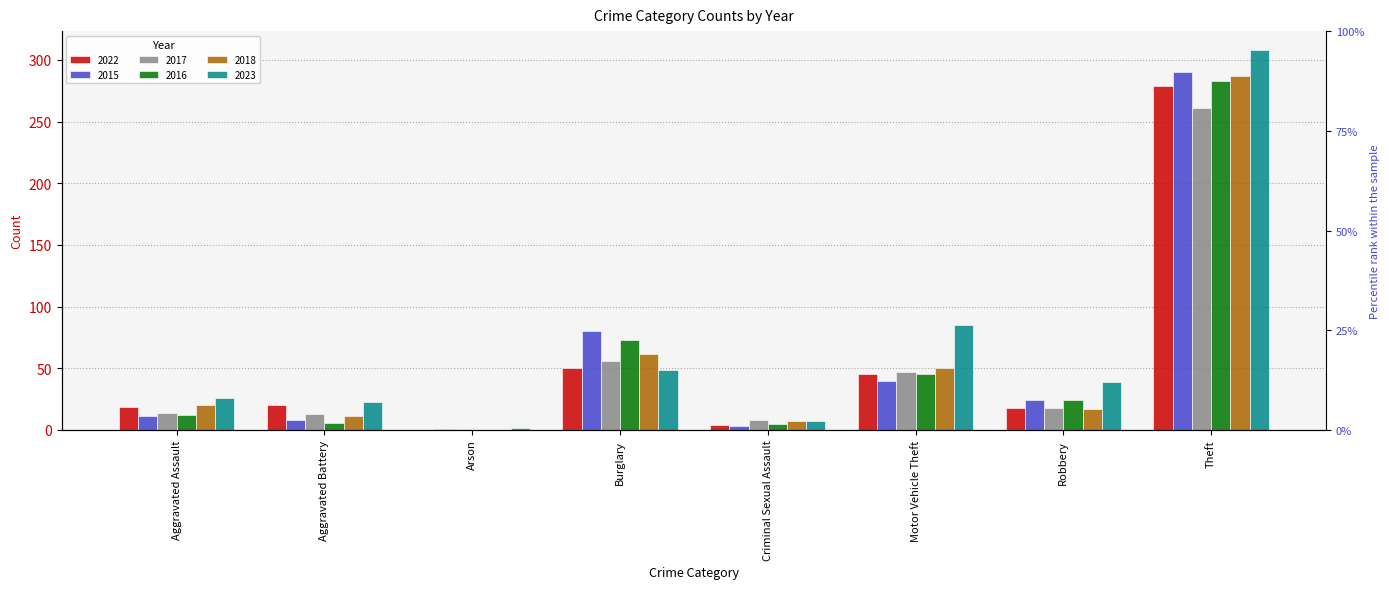

What is the sum of all 2017 values?

418